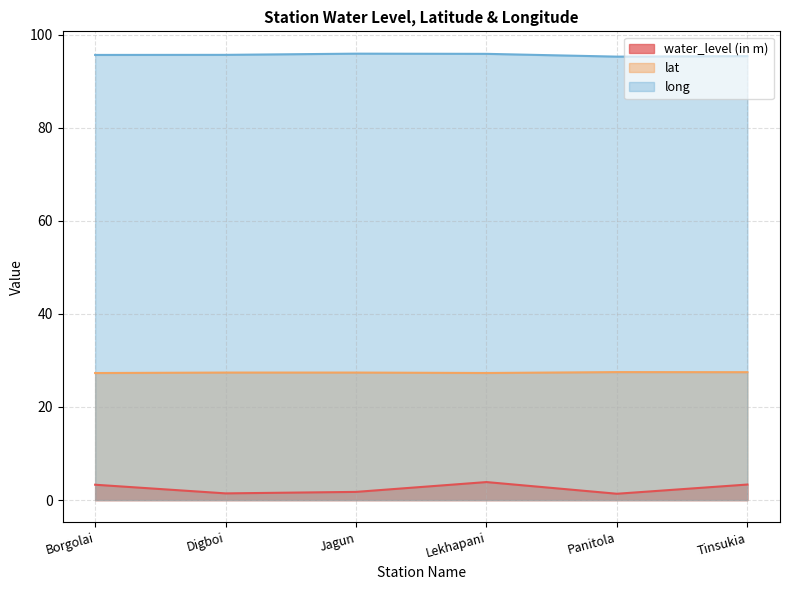

How many interior local valleys does the water_level (in m) series have?

2